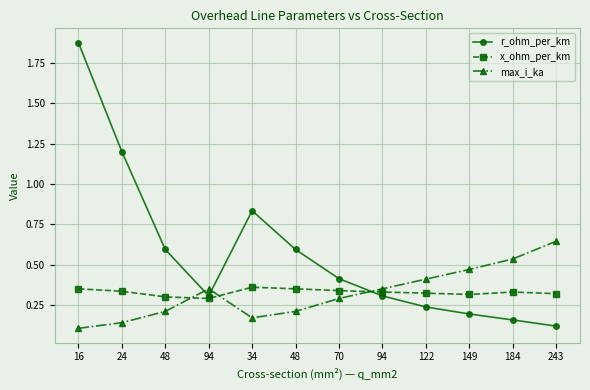

True or false: x_ohm_per_km has more than 1 interior local peaks.

True